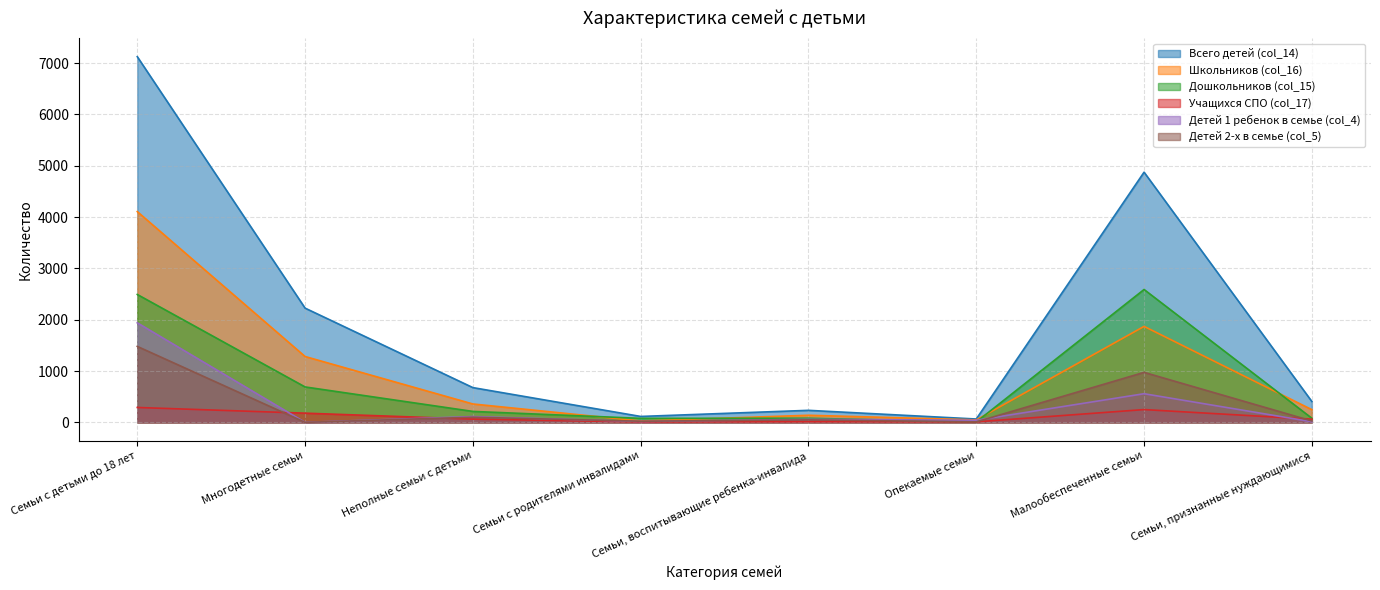

At which label does Детей 1 ребенок в семье (col_4) first exceed 59?

Семьи с детьми до 18 лет